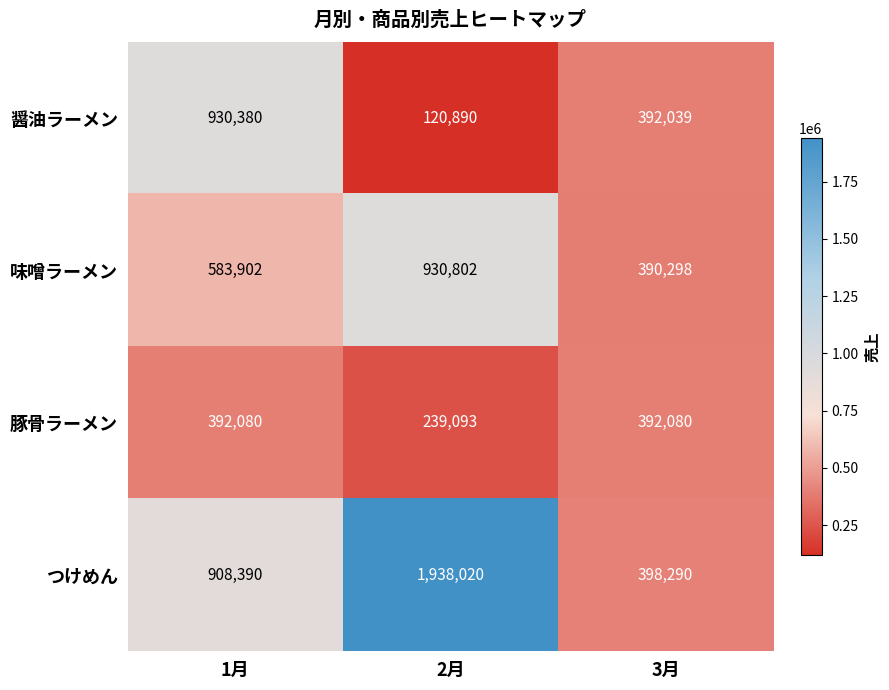

What is the sum of all 醤油ラーメン values?

1443309